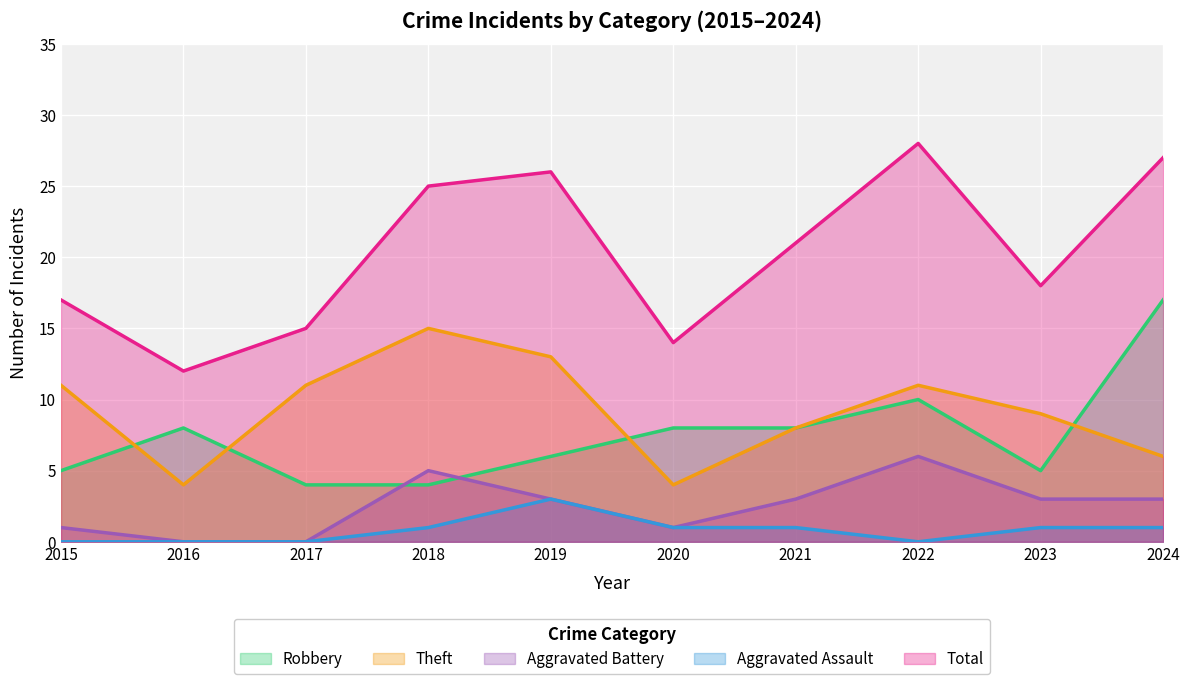

How many lines are shown in the chart?

5